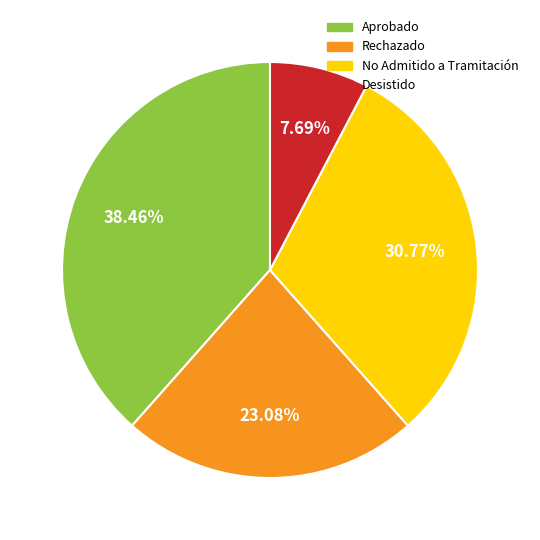

What percentage do Aprobado and No Admitido a Tramitación together represent?

69.2%